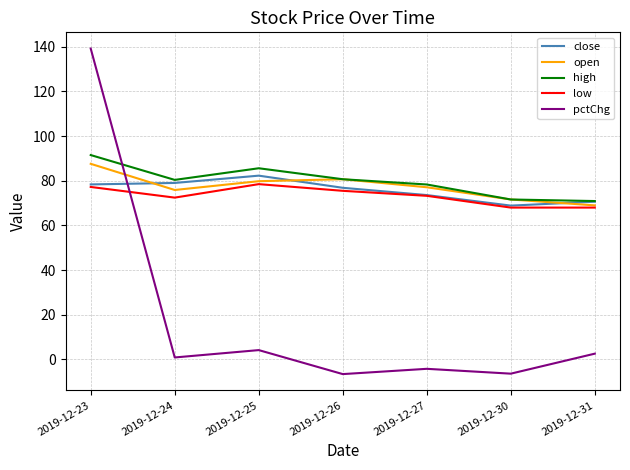

What is the difference between the maximum and minimum values in the open series?

18.6